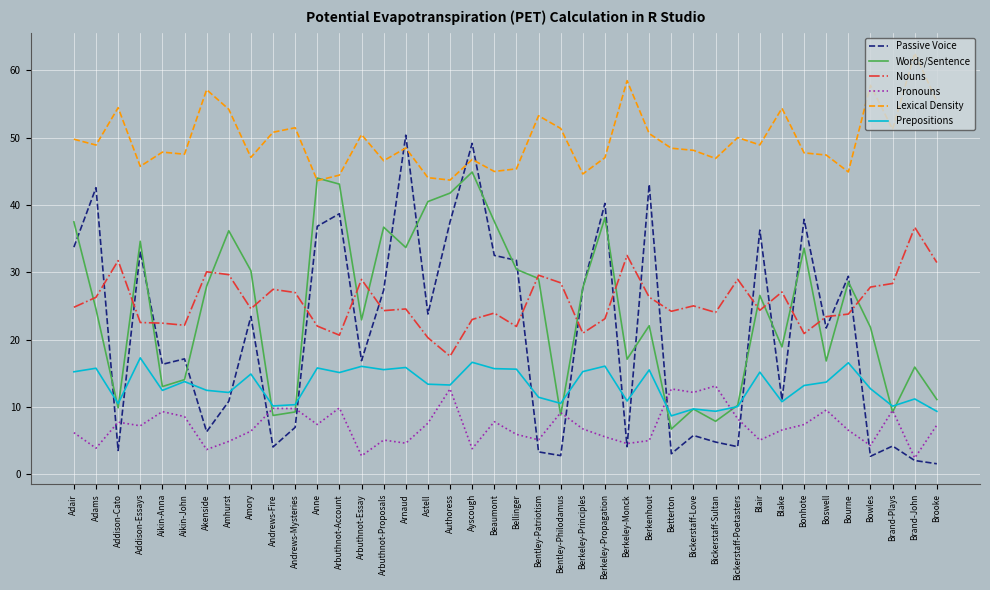

At which category does Passive Voice reach its first local peak?

Adams